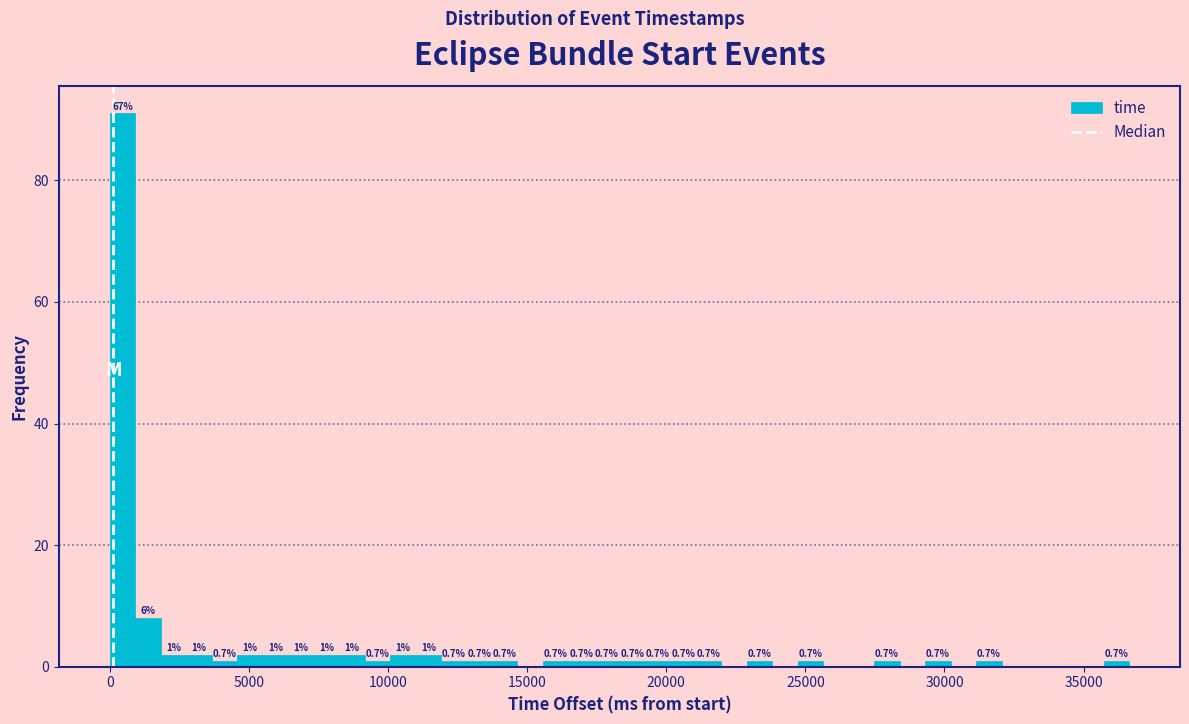

Read against the x-axis, roughly where is the centre of the tallest bar?

500